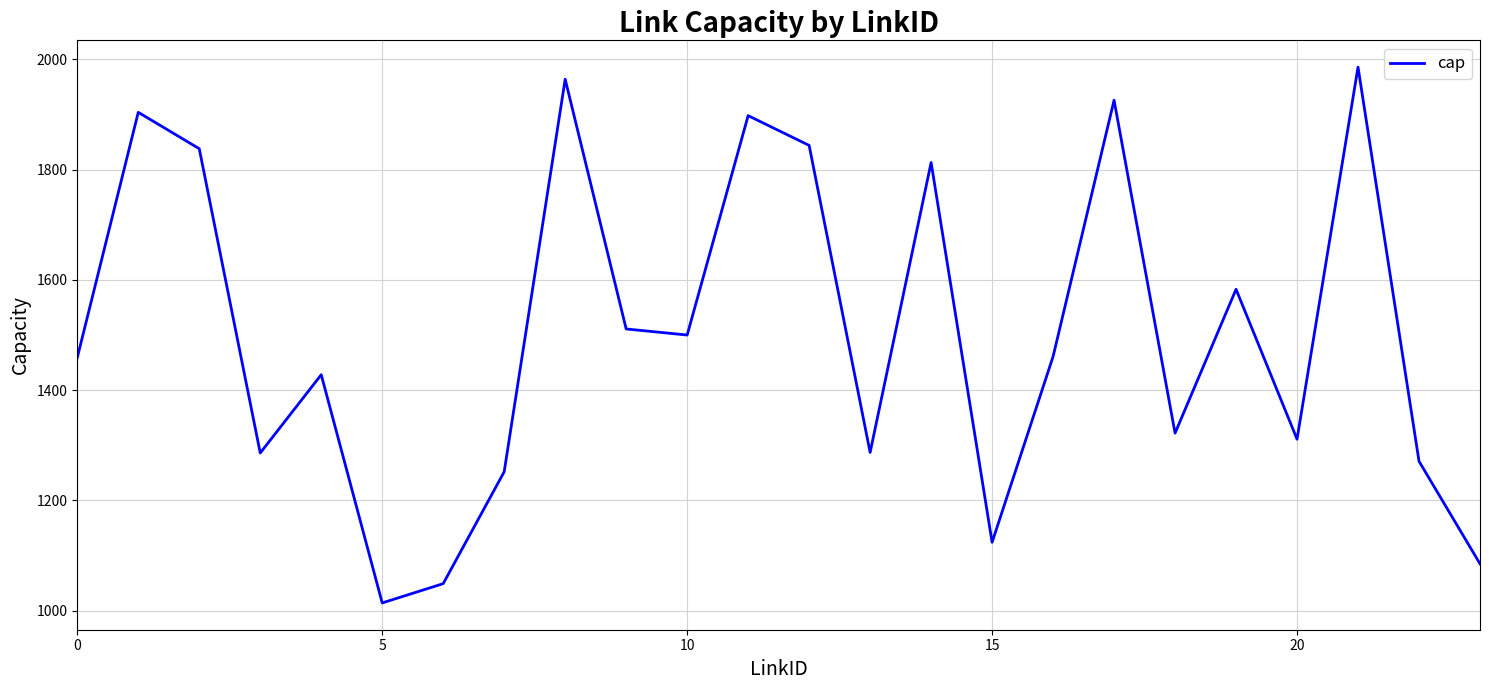

What is the smallest value displayed?

1014